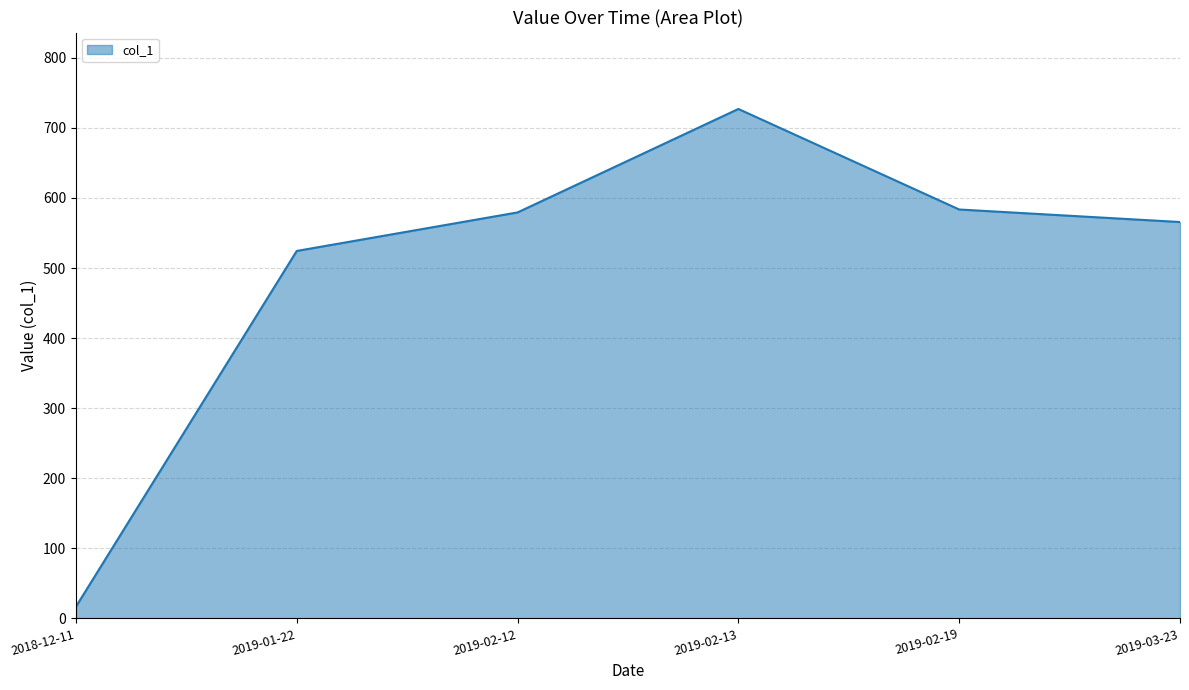

At which label does the data first exceed 579?

2019-02-12